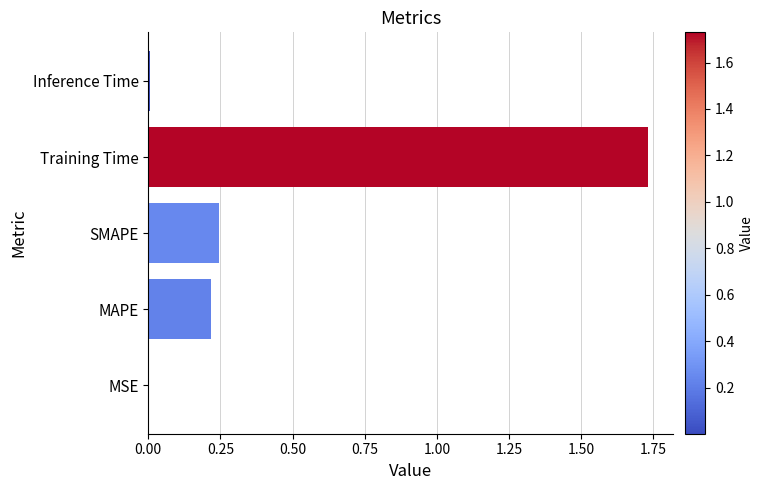

Are the bars grouped side by side (vs. stacked)?

No